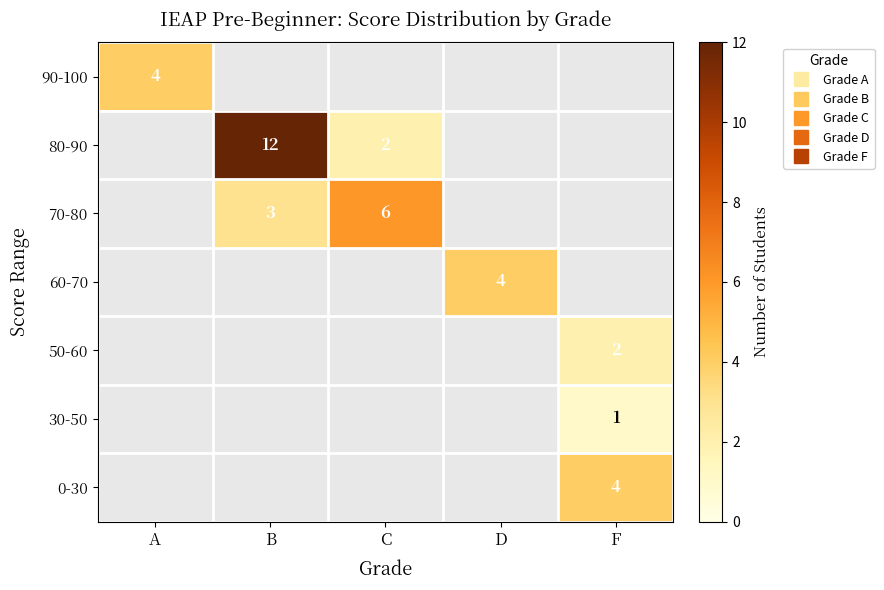

Which category has the lowest value across all series?

F